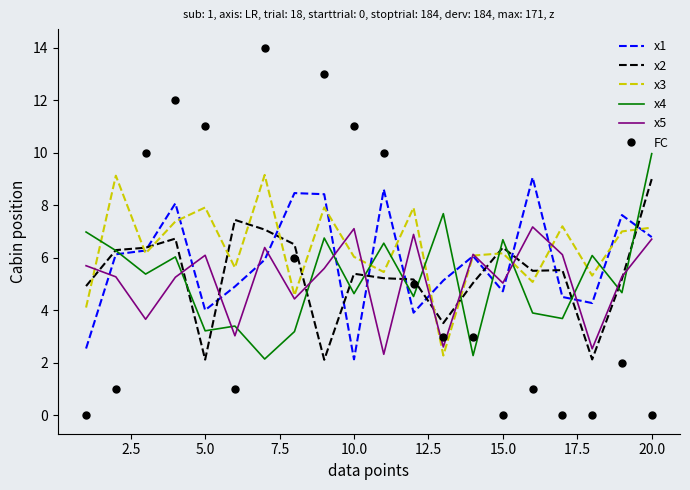

How many times do x2 and FC cross each other?

6